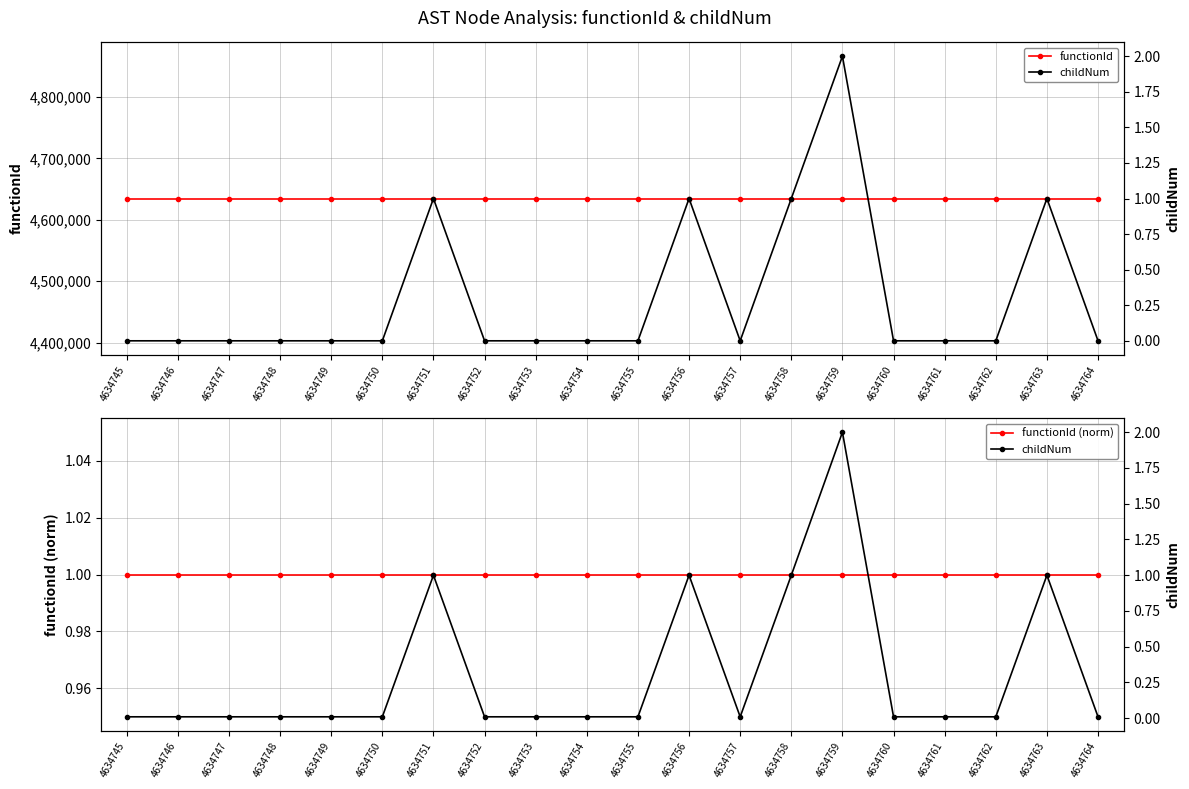

True or false: childNum and functionId cross at least once.

False